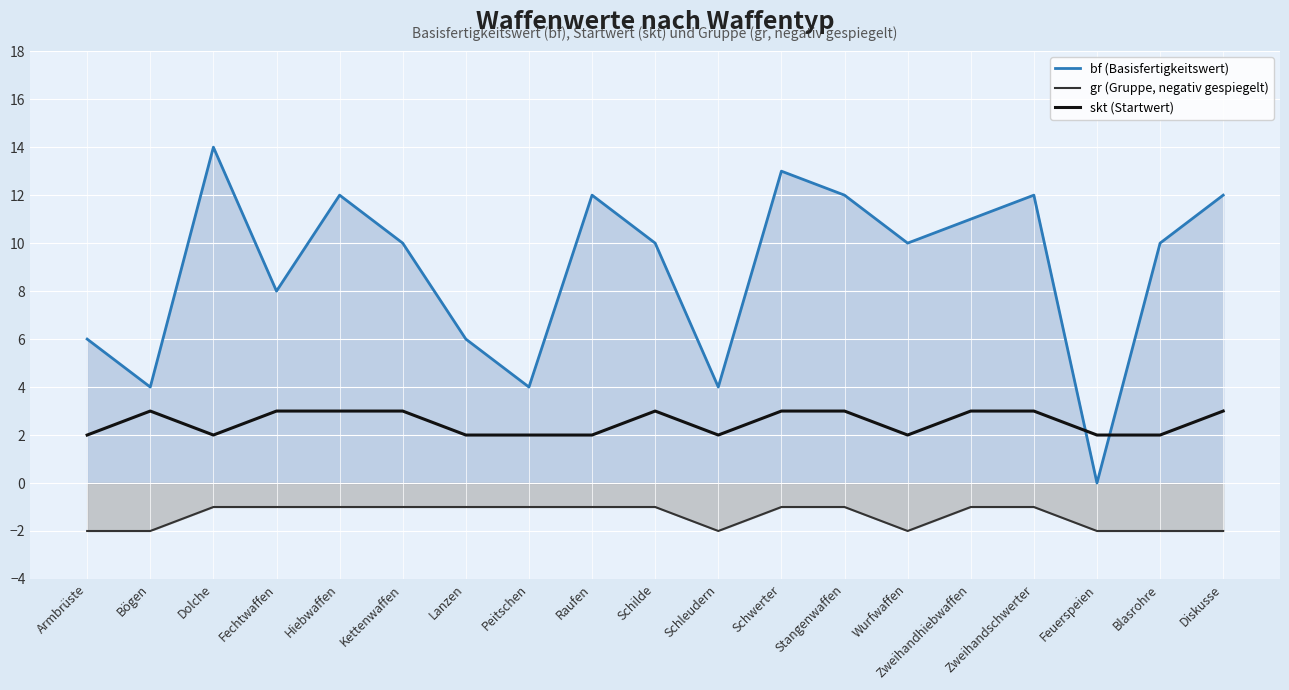

Read the skt (Startwert) value at Kettenwaffen.

3